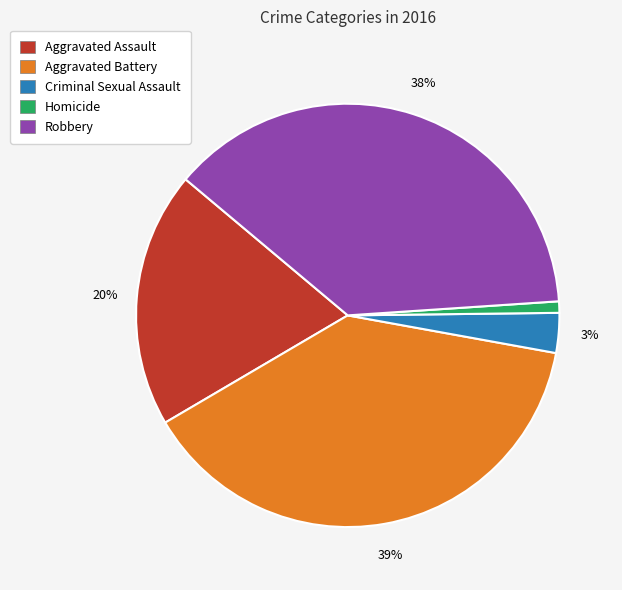

Is it true that Criminal Sexual Assault is 9% of the pie?

False